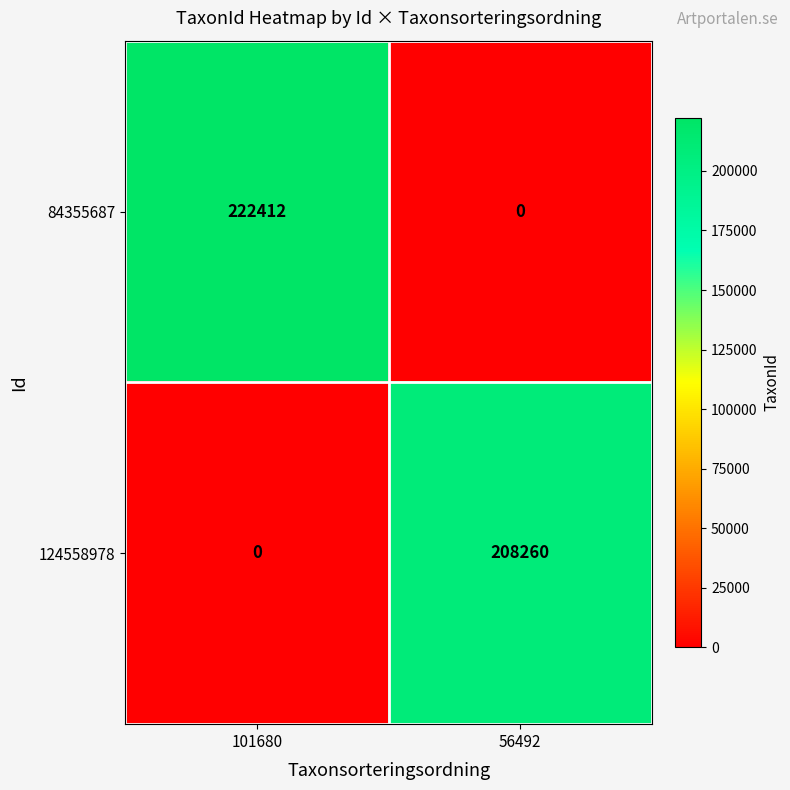

Is the value of 84355687 at 56492 greater than the value of 124558978 at 56492?

No